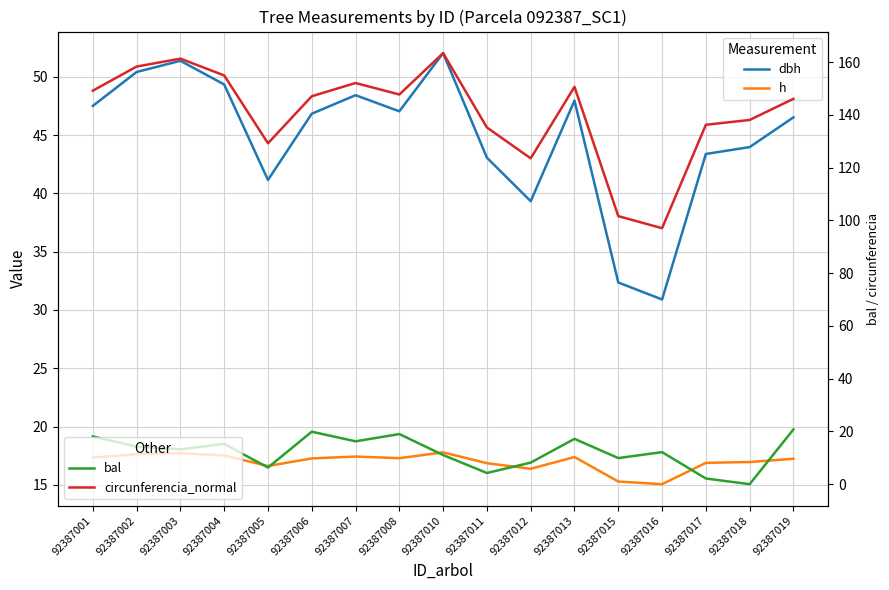

At how many categories does at least one series exceed 128?

14